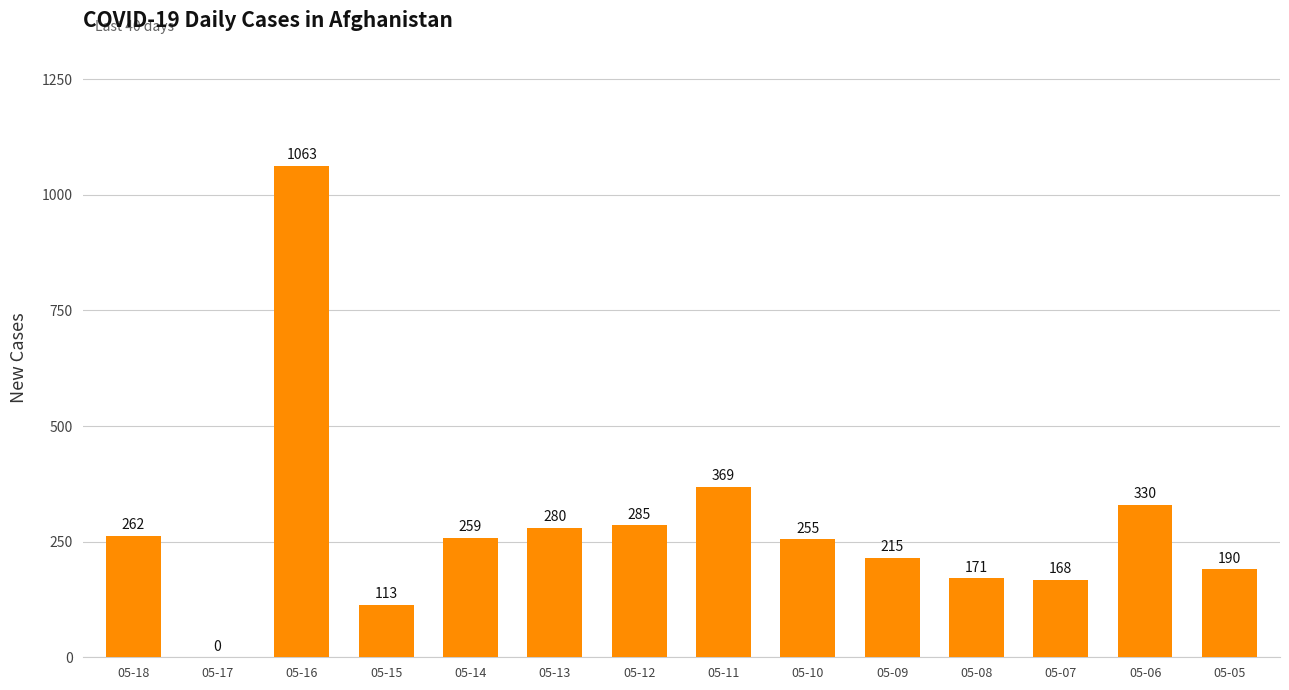

How many data points does each series have?

14